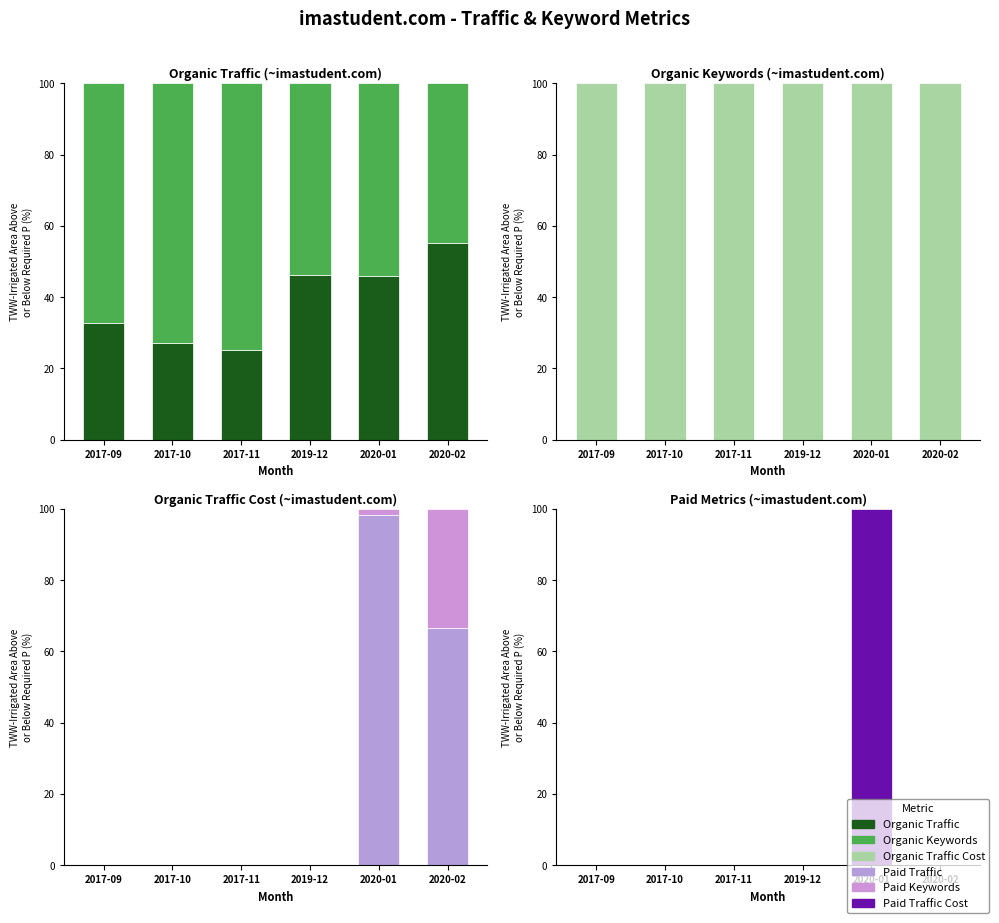

Rank the series by their maximum value, from lowest to highest.

Paid Keywords, Organic Traffic, Organic Keywords, Paid Traffic, Organic Traffic Cost, Paid Traffic Cost